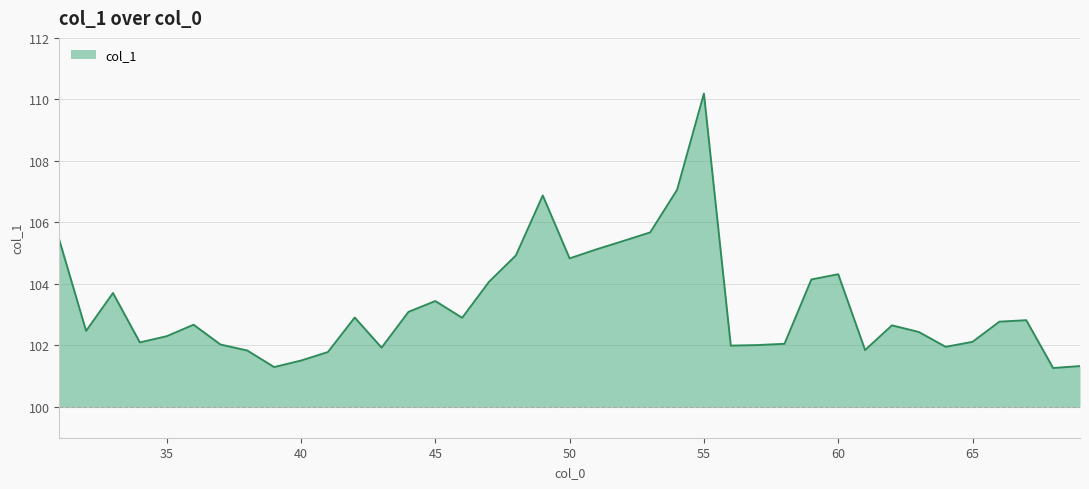

What is the greatest value displayed?

110.2